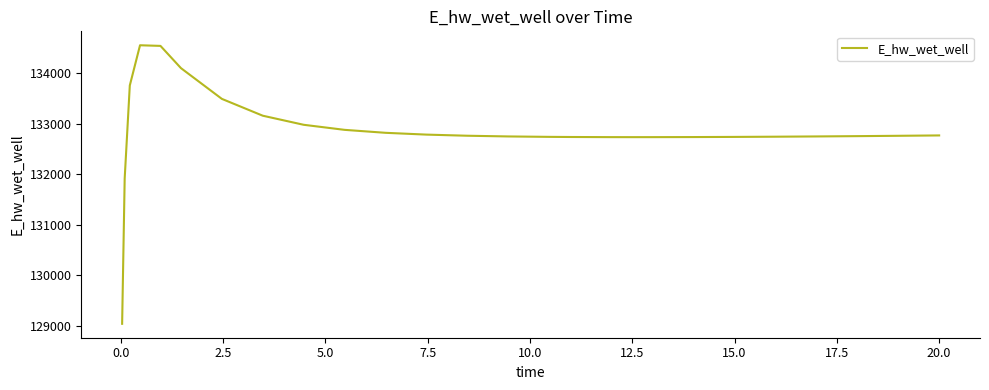

What is the smallest value displayed?

129043.8